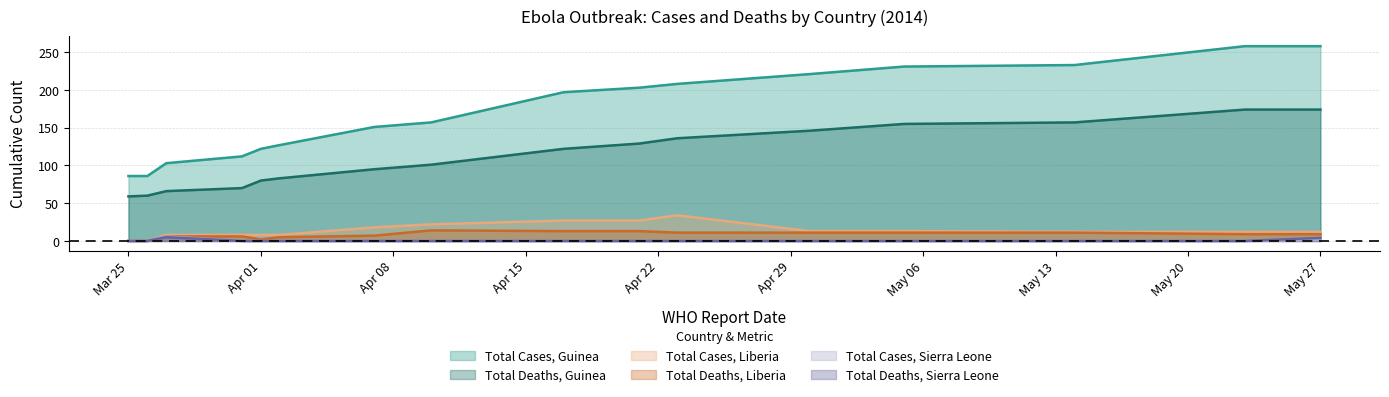

True or false: Total Deaths, Sierra Leone and Total Cases, Guinea intersect in this chart.

False